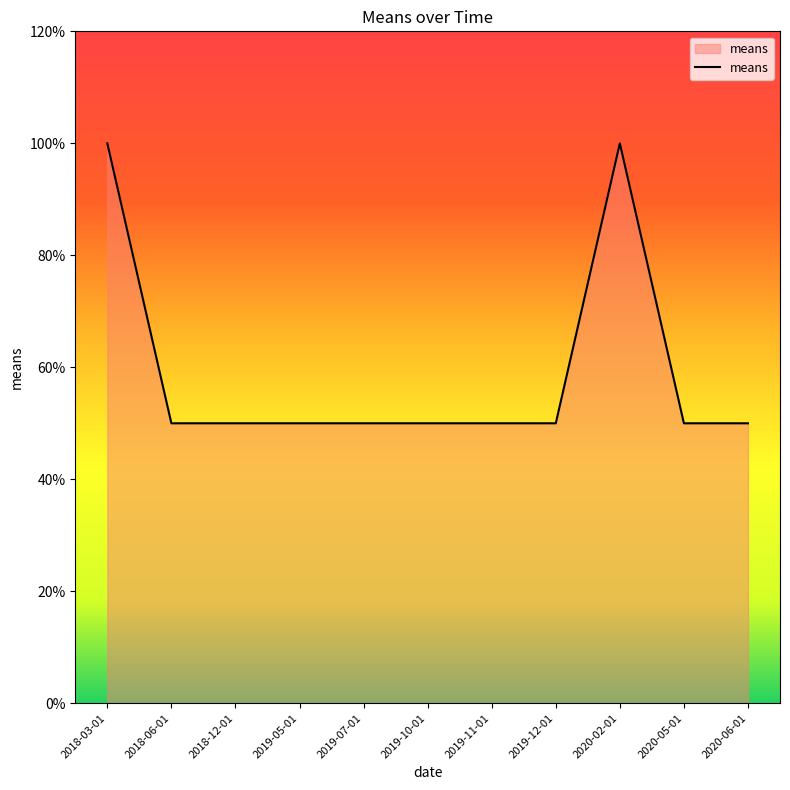

Reading right to left, list all the values displayed in this chart.

50	50	100	50	50	50	50	50	50	50	100